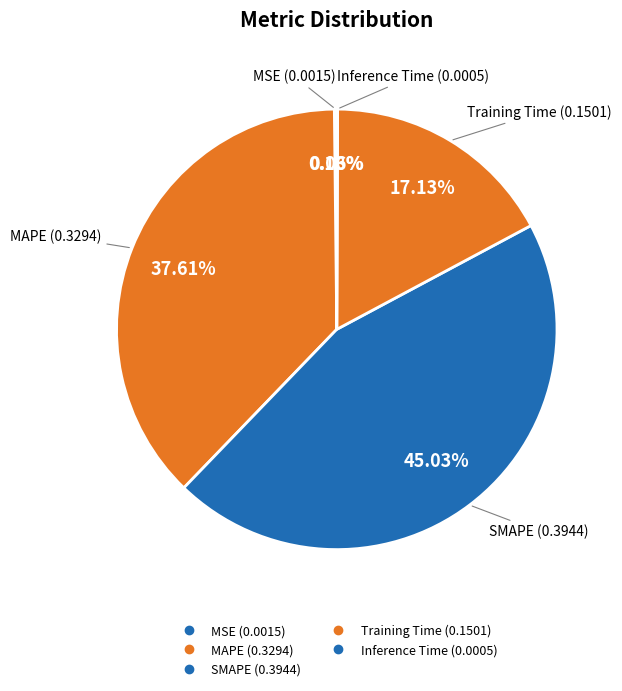

Is it true that MAPE is 45% of the pie?

False